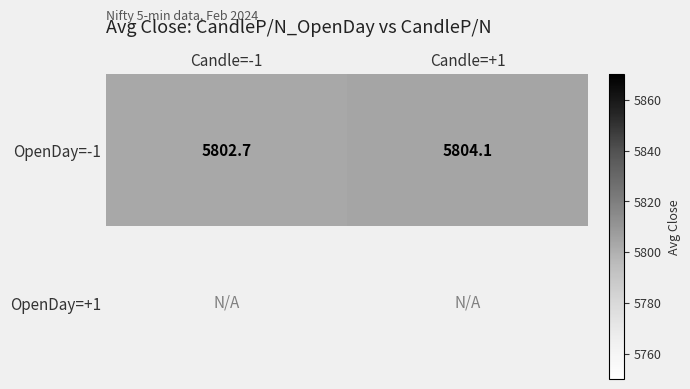

What is the approximate value of OpenDay=-1 at Candle=+1?

5804.1